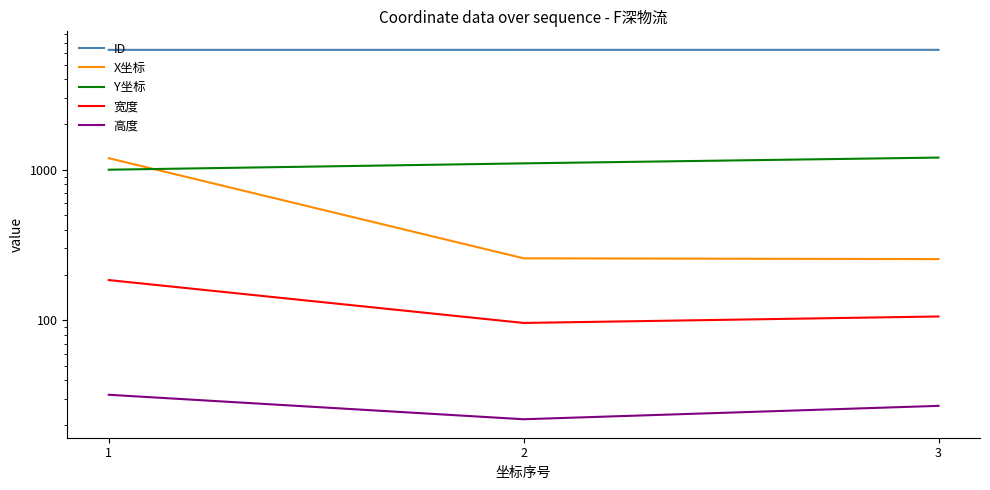

Which series has the largest total across all categories?

ID